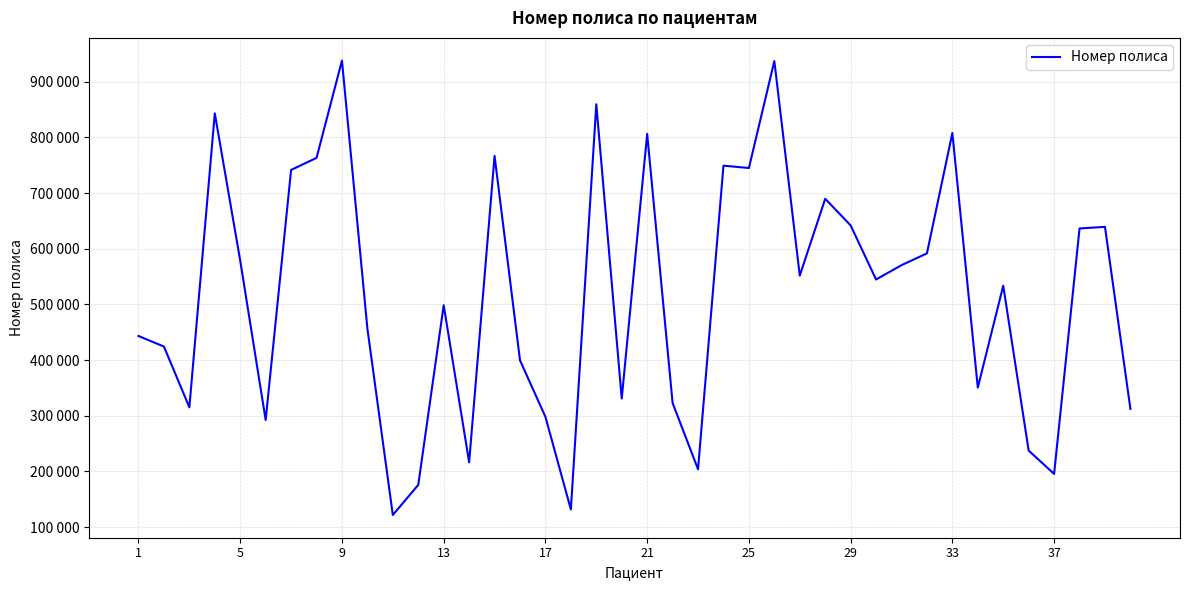

How many points are lower than both their immediate neighbors (excluding endpoints)?

12